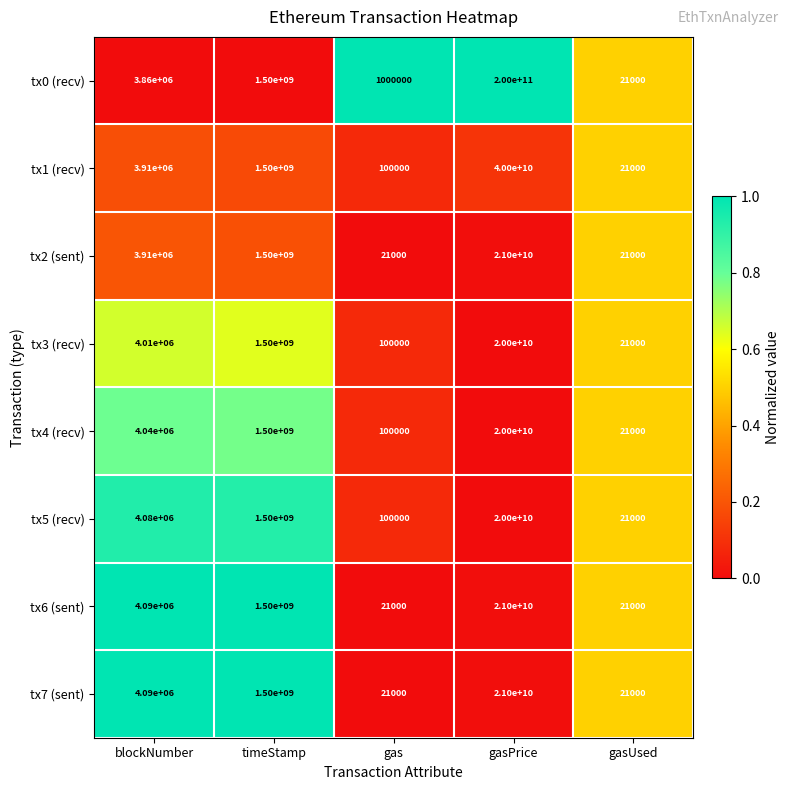

Which series has the largest total across all categories?

tx0 (recv)